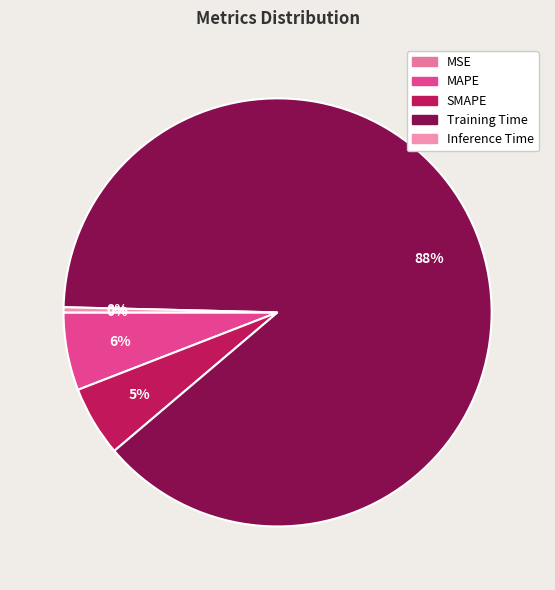

Which category accounts for the majority?

Training Time